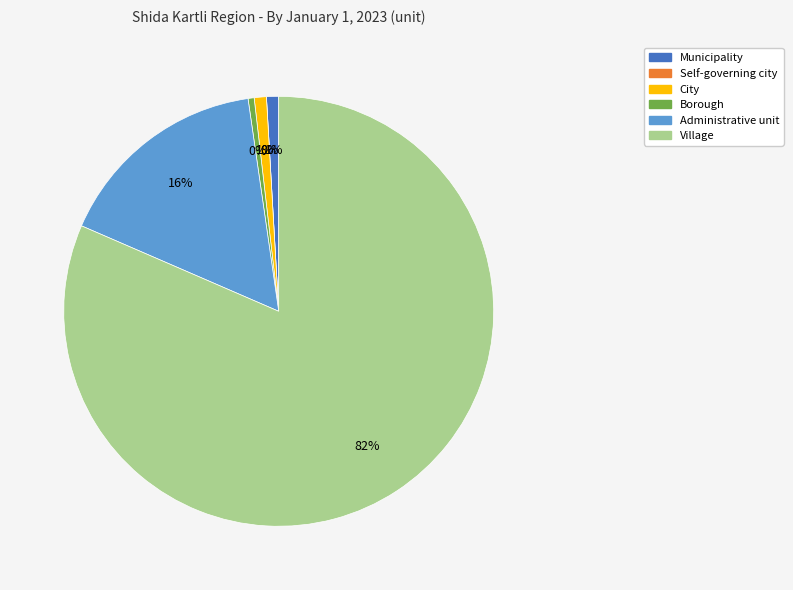

Between Self-governing city and Borough, which is larger?

Borough